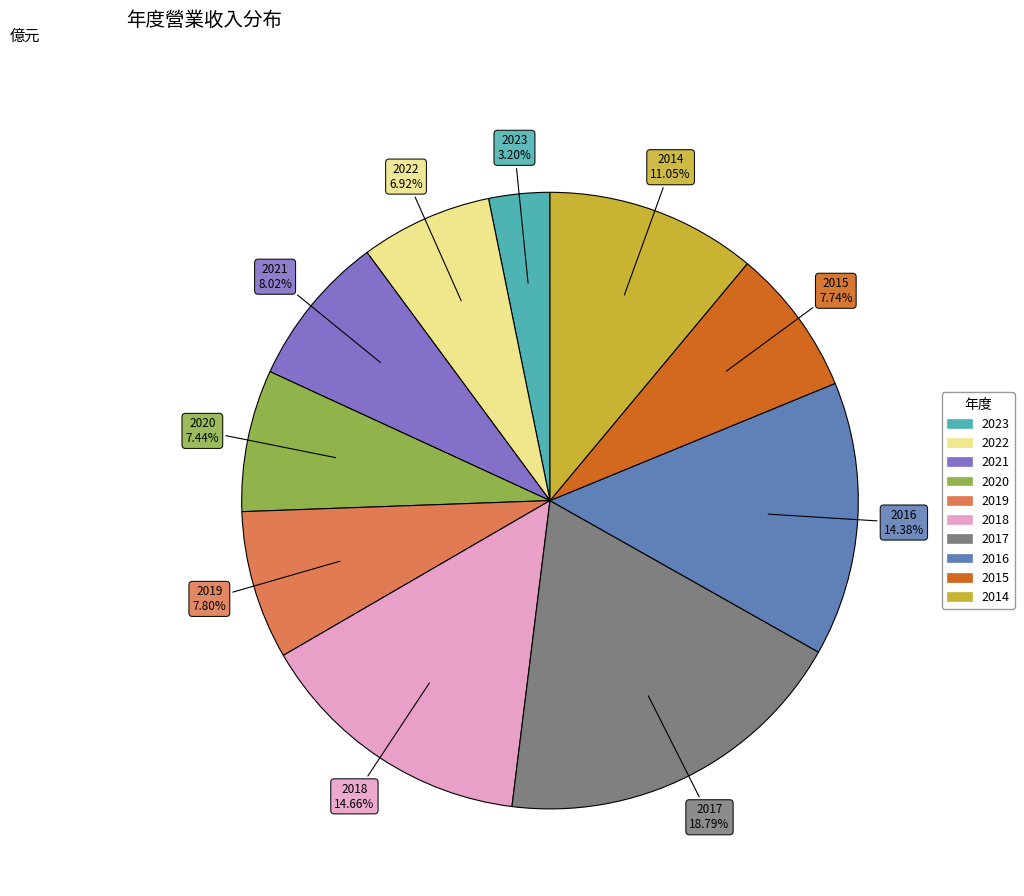

Does any single category account for the majority?

No